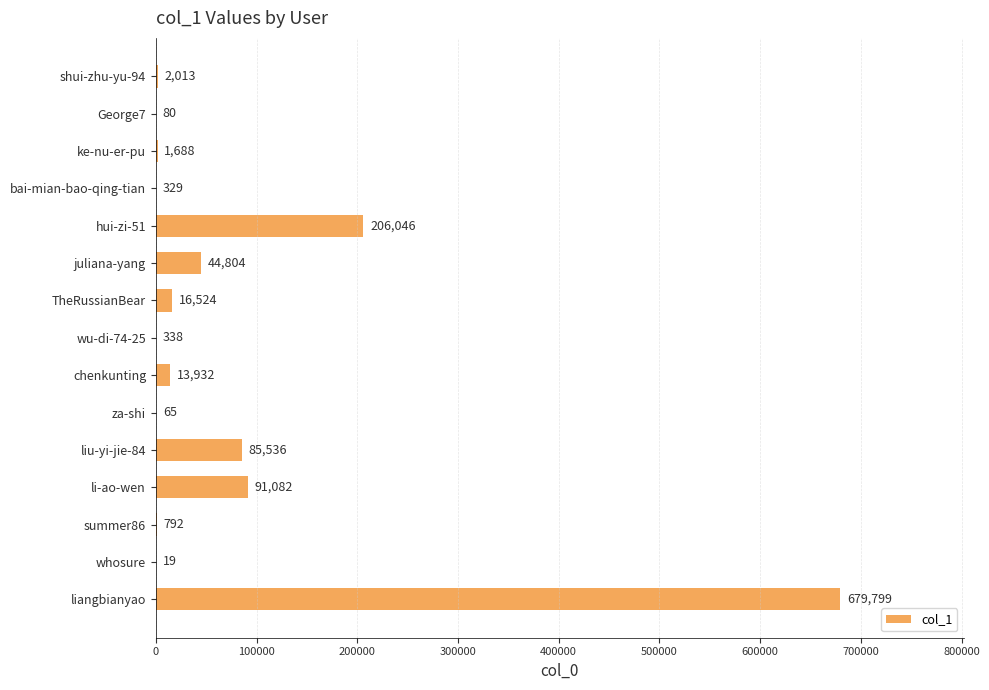

What is the average value?

76203